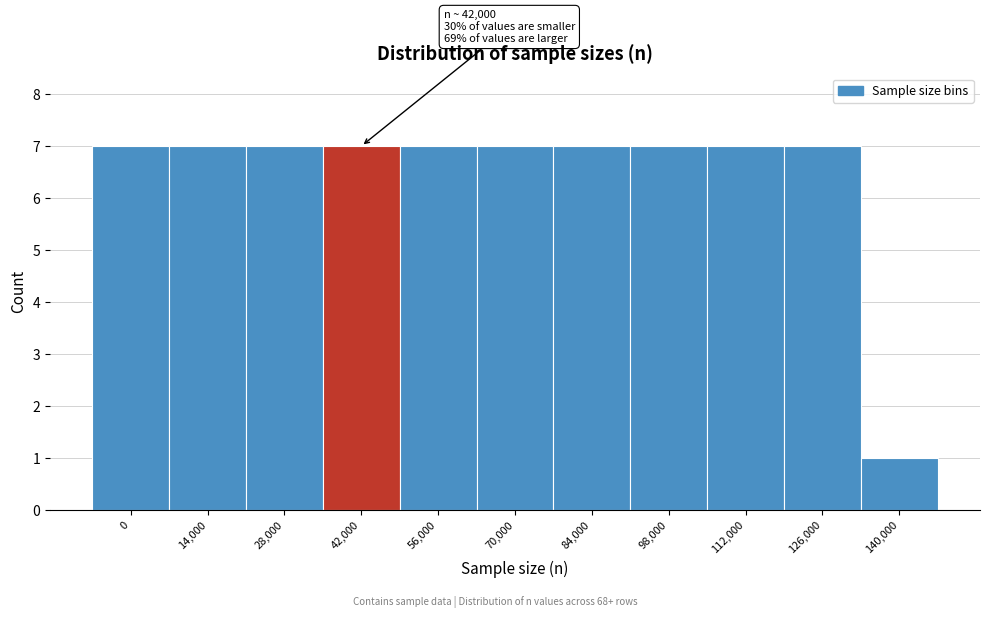

Reading left to right, what are all the values shown in this chart?

7	7	7	7	7	7	7	7	7	7	1